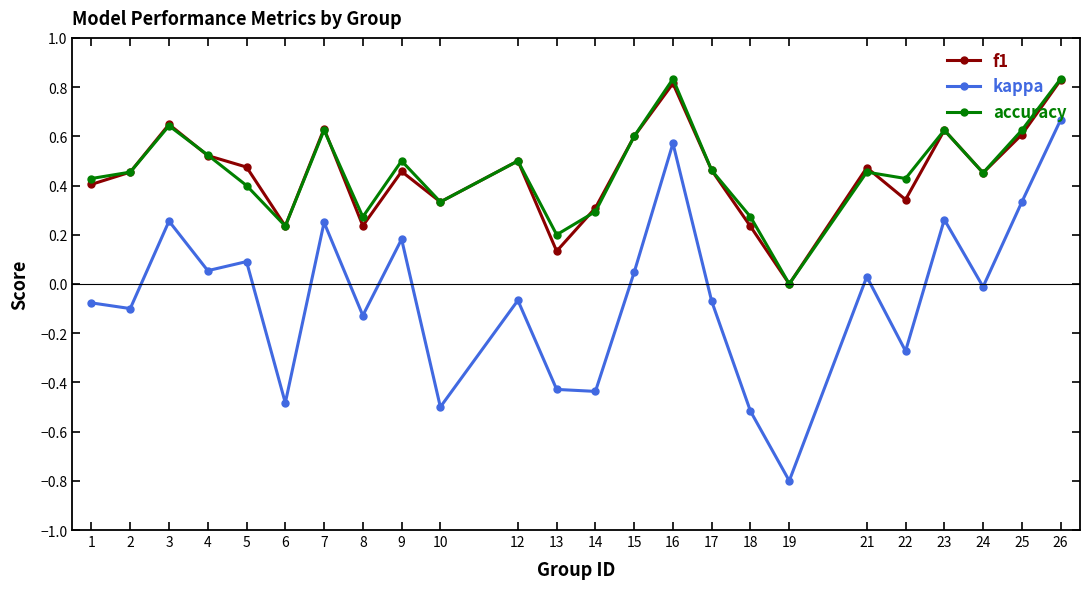

True or false: accuracy and kappa intersect in this chart.

False